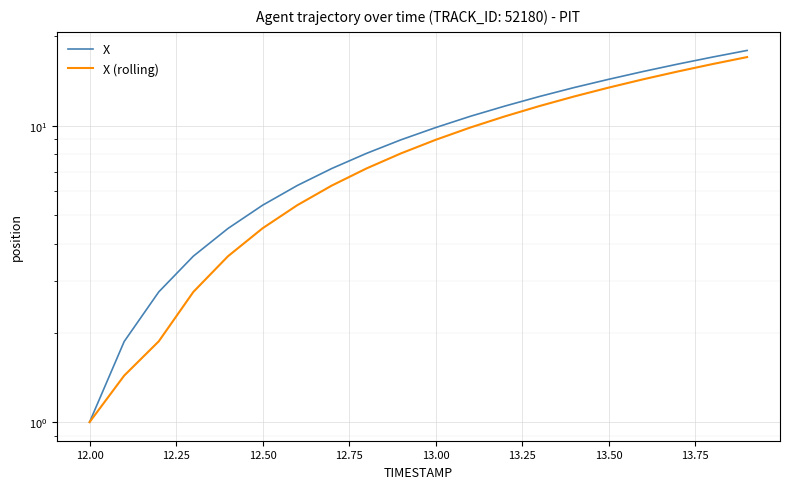

What are all the series names shown in the legend?

X, X (rolling)